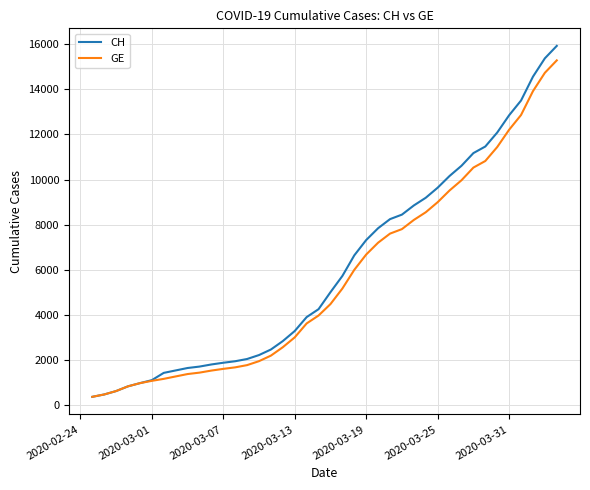

Which series has the largest range (max minus min)?

CH